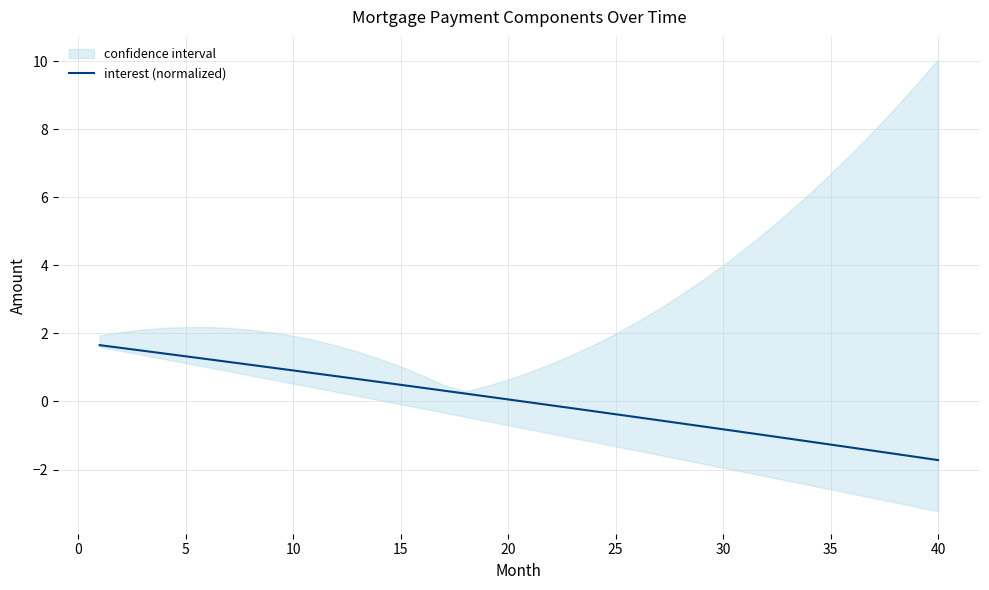

True or false: interest (normalized) has a value of -1.8 at 35.

False